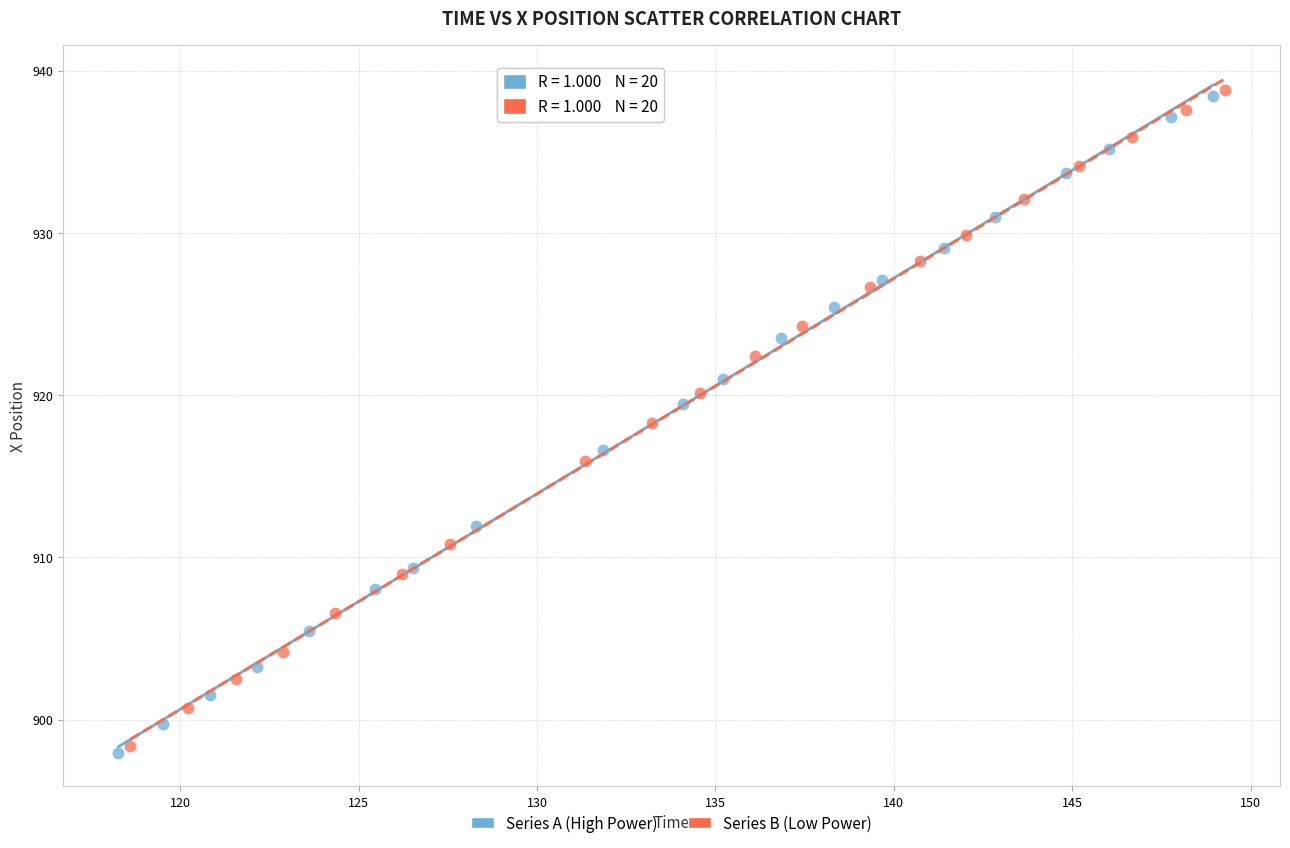

Which series has the largest Y range (max minus min)?

Series A (High Power)